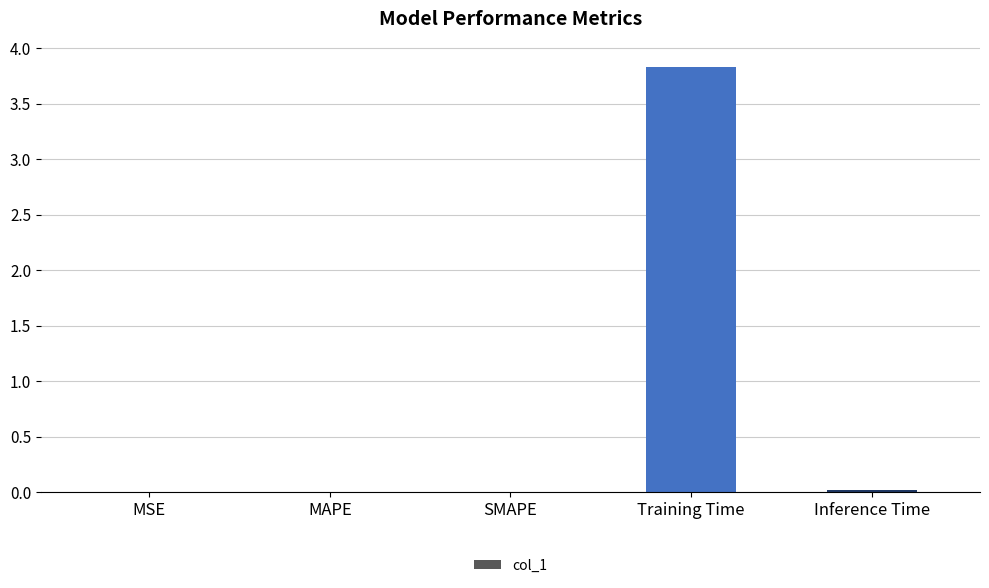

Between MSE and Training Time, which is larger?

Training Time